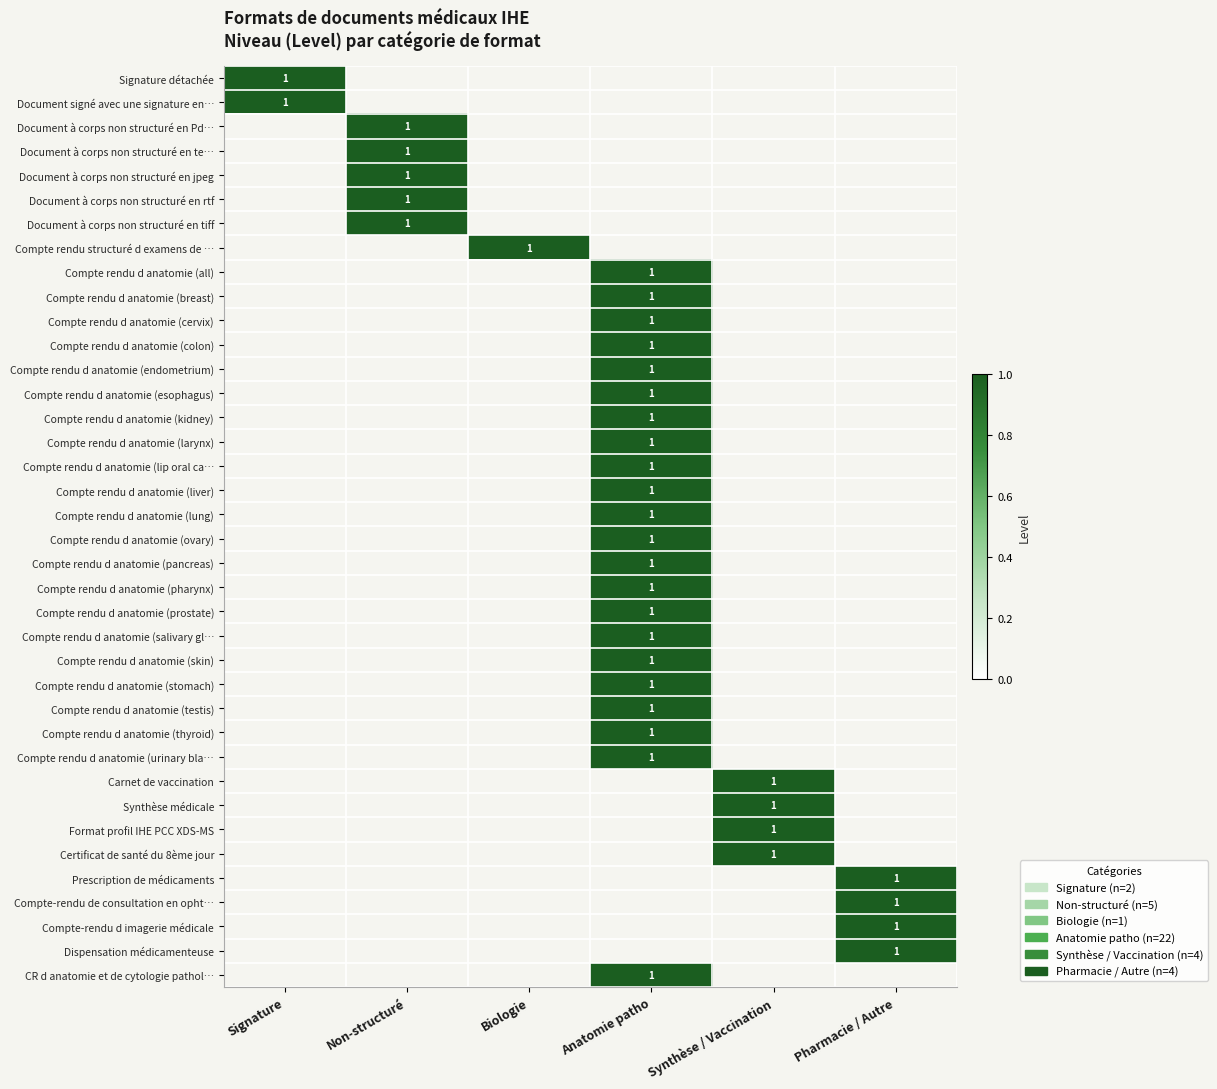

At which category is the sum across all series the highest?

Anatomie patho